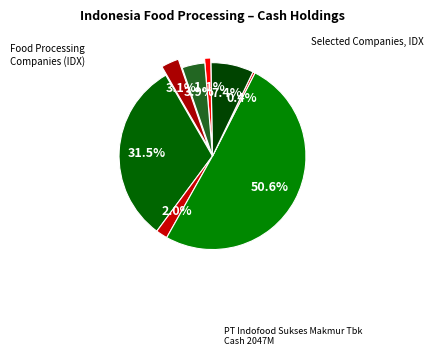

How many segments does this pie chart have?

8